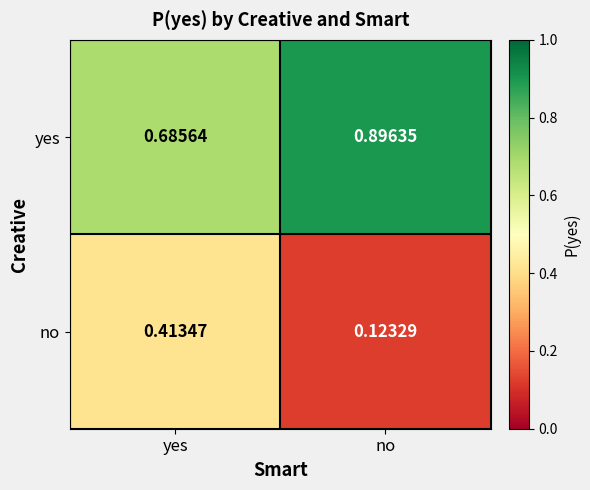

Which series has the largest total across all categories?

yes